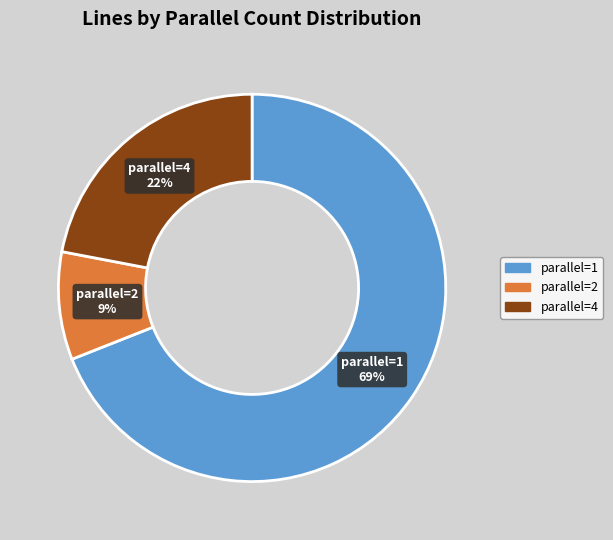

How many slices are in this pie chart?

3